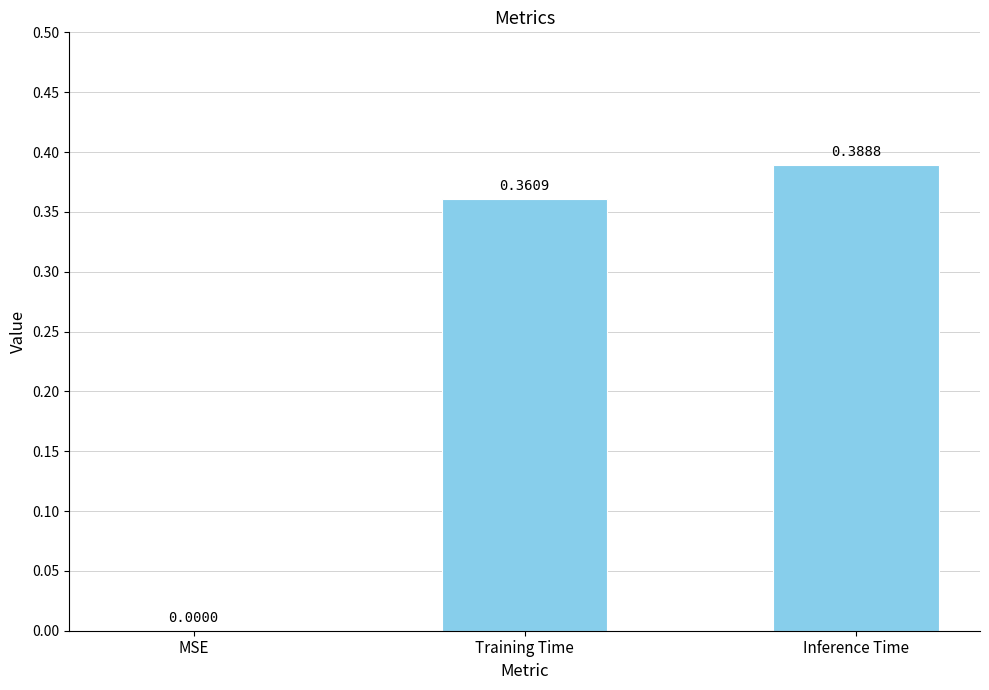

Which has a higher value, MSE or Training Time?

Training Time